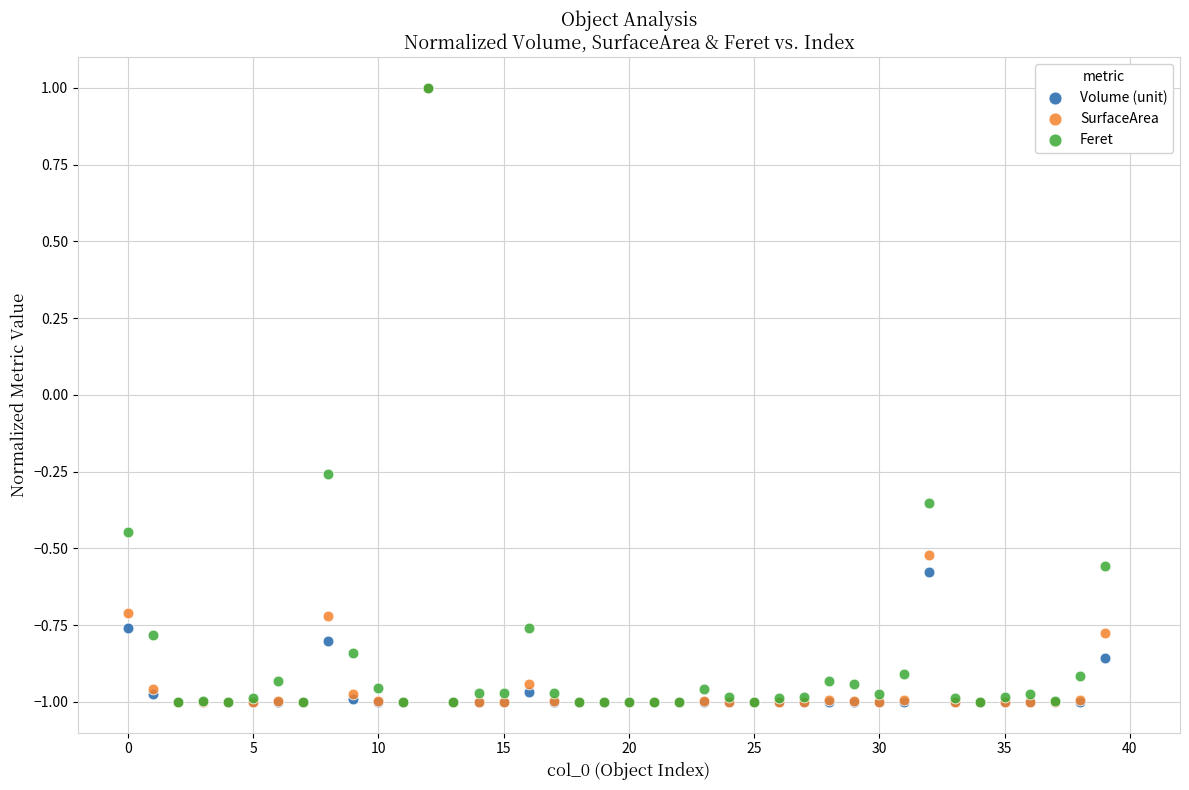

In the SurfaceArea series, what Y value is closest to 0?

-0.5